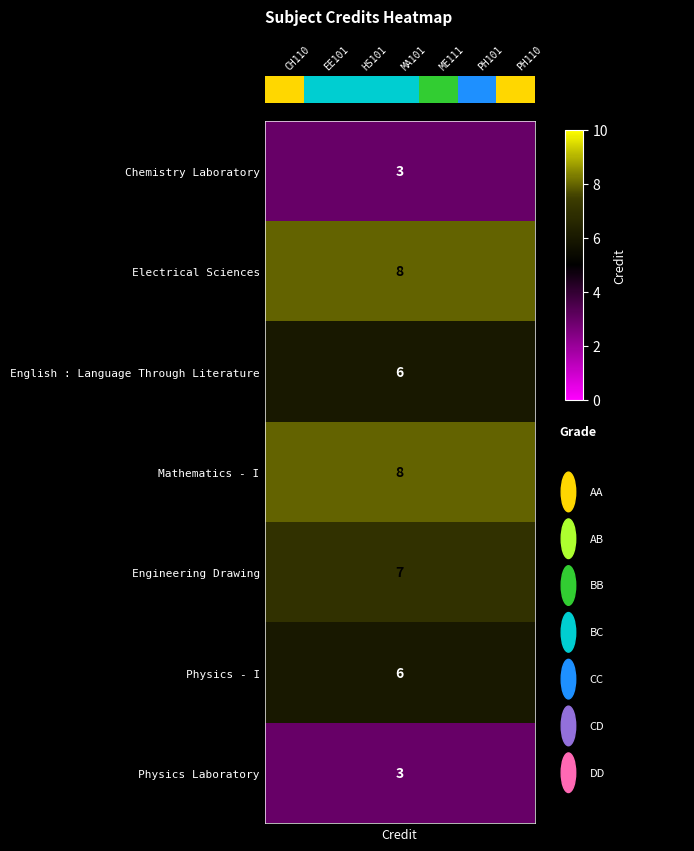

Reading left to right, list all the values displayed in this chart.

CH110=0	EE101=1	HS101=2	MA101=3	ME111=4	PH101=5	PH110=6